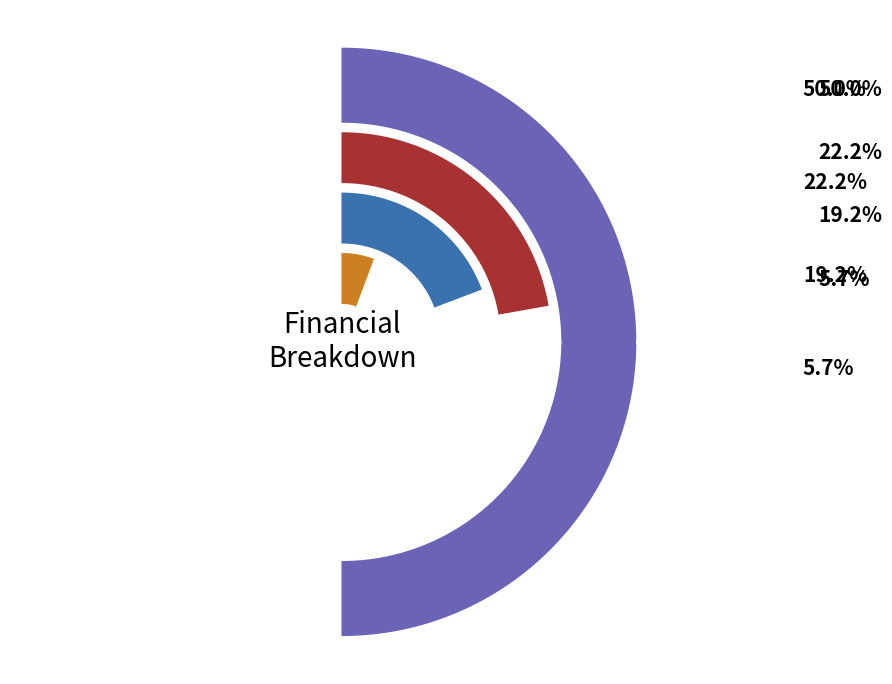

Which slice is the largest?

Total Revenues